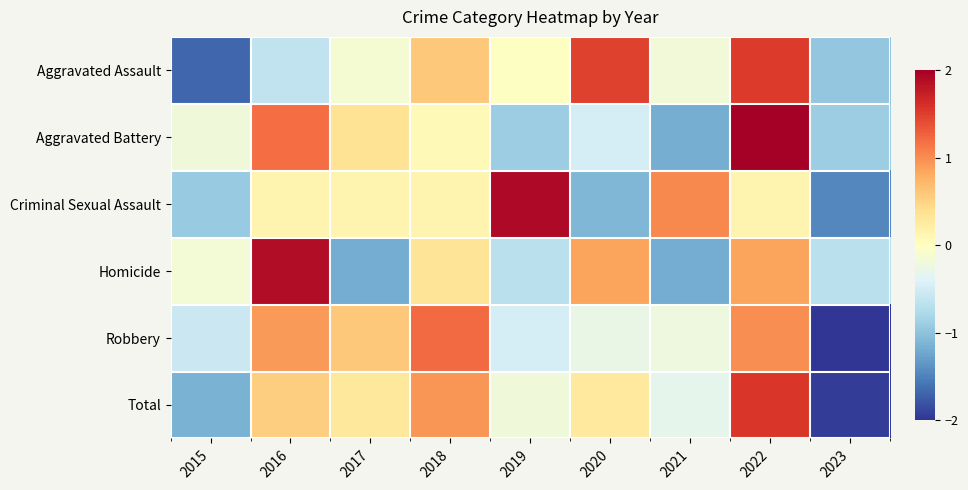

At how many categories does at least one series exceed -1?

9